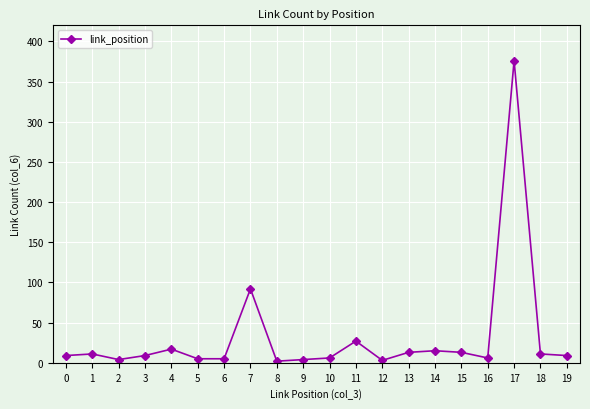

The value at 15 is 13. True or false?

True